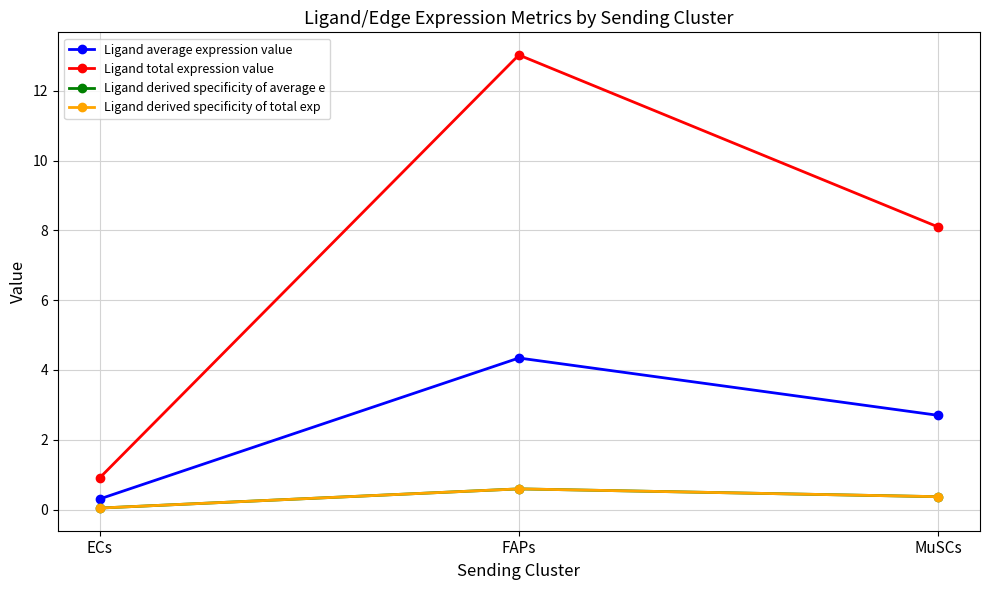

At which category does the chart reach its peak across all series?

FAPs